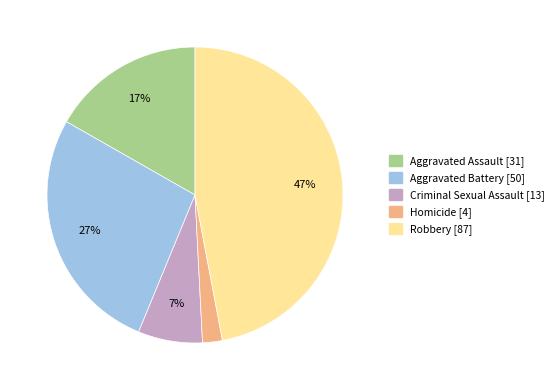

Does Aggravated Assault account for over 50% of the chart?

No